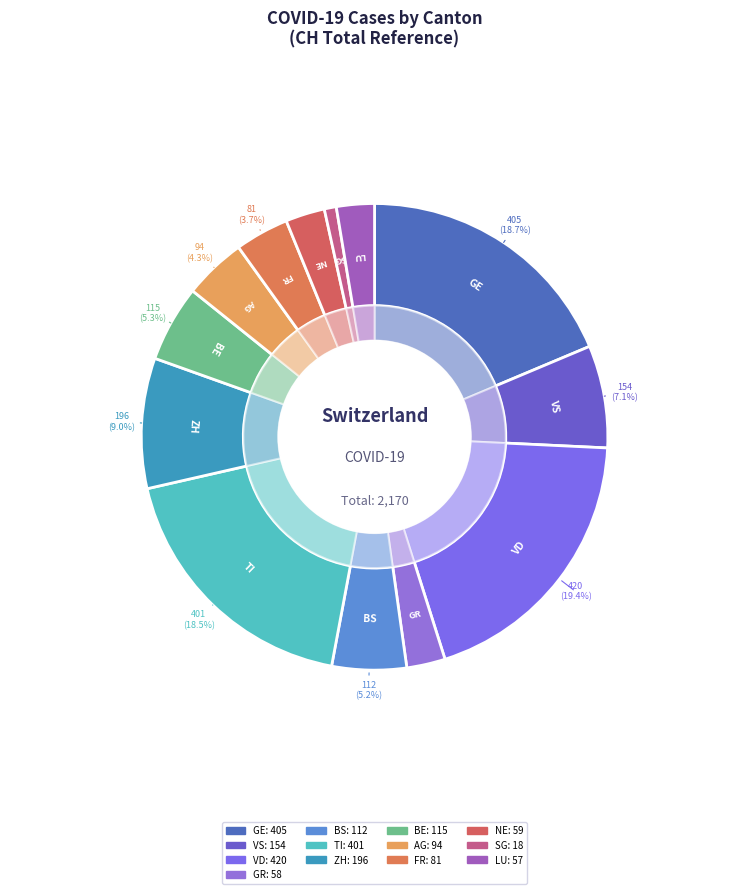

To the nearest percent, what is the difference between the largest and smallest slice percentages?

19%